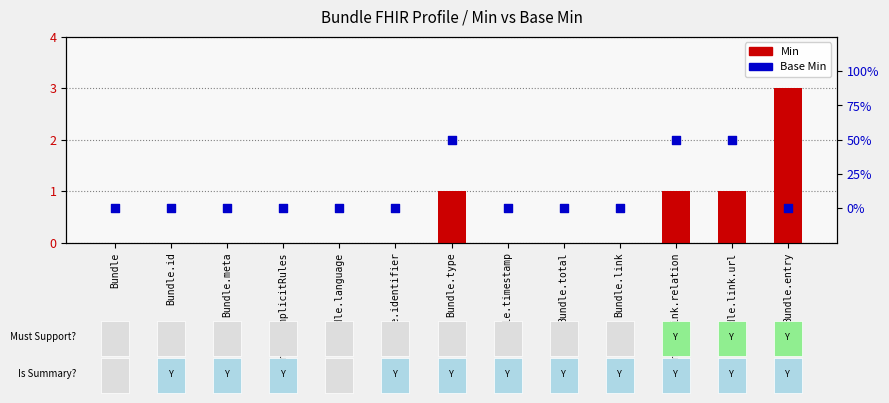

Which series has the widest spread of Y values?

Min